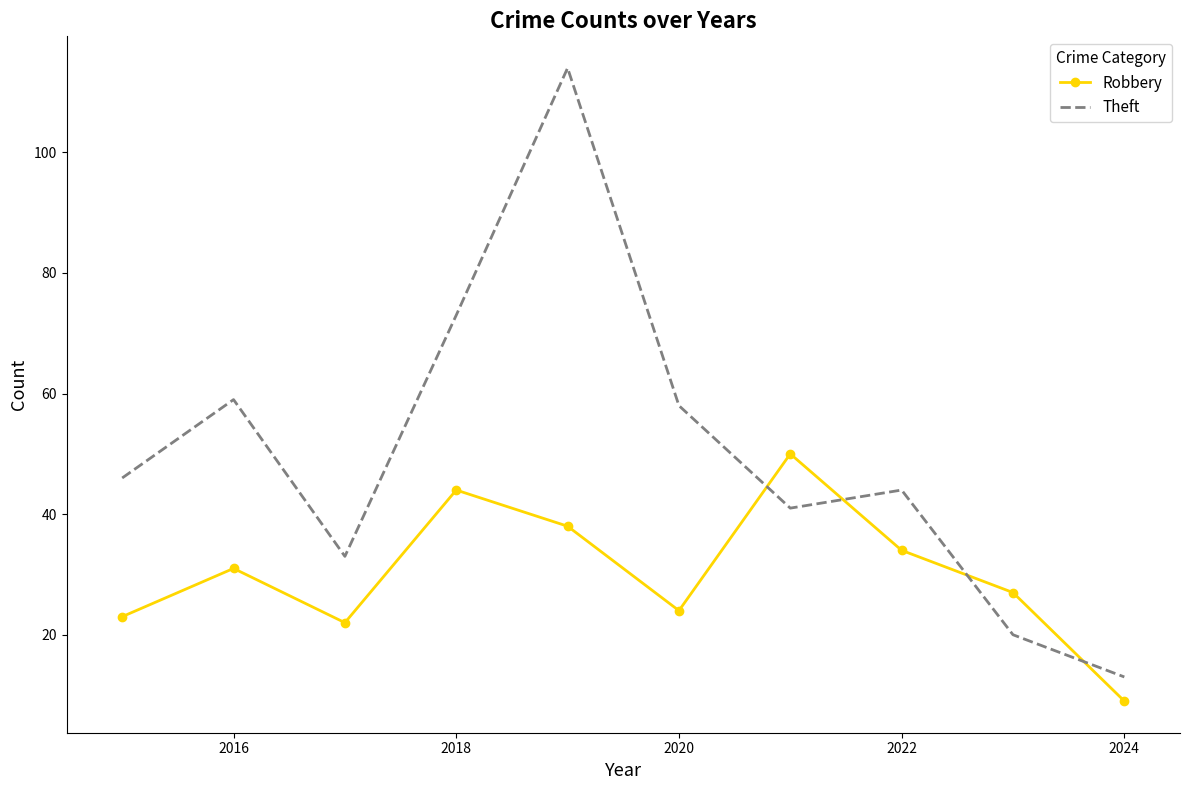

At how many categories does at least one series exceed 39?

7